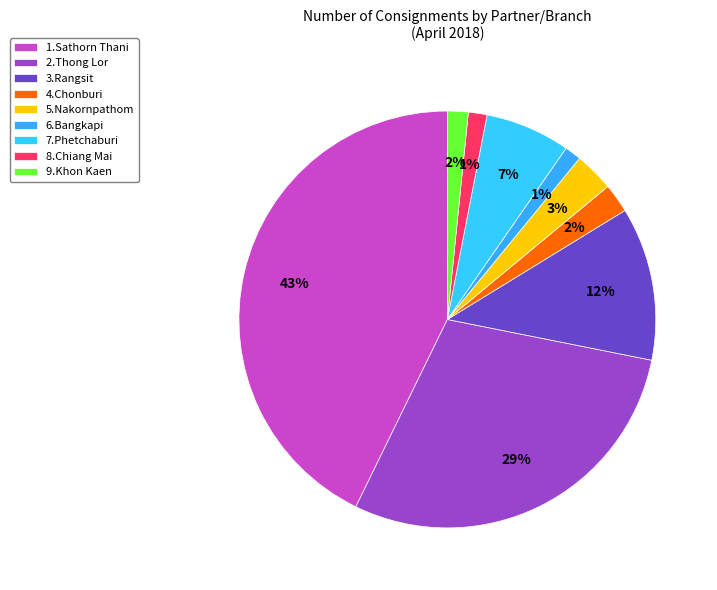

Count the number of slices in the pie.

9